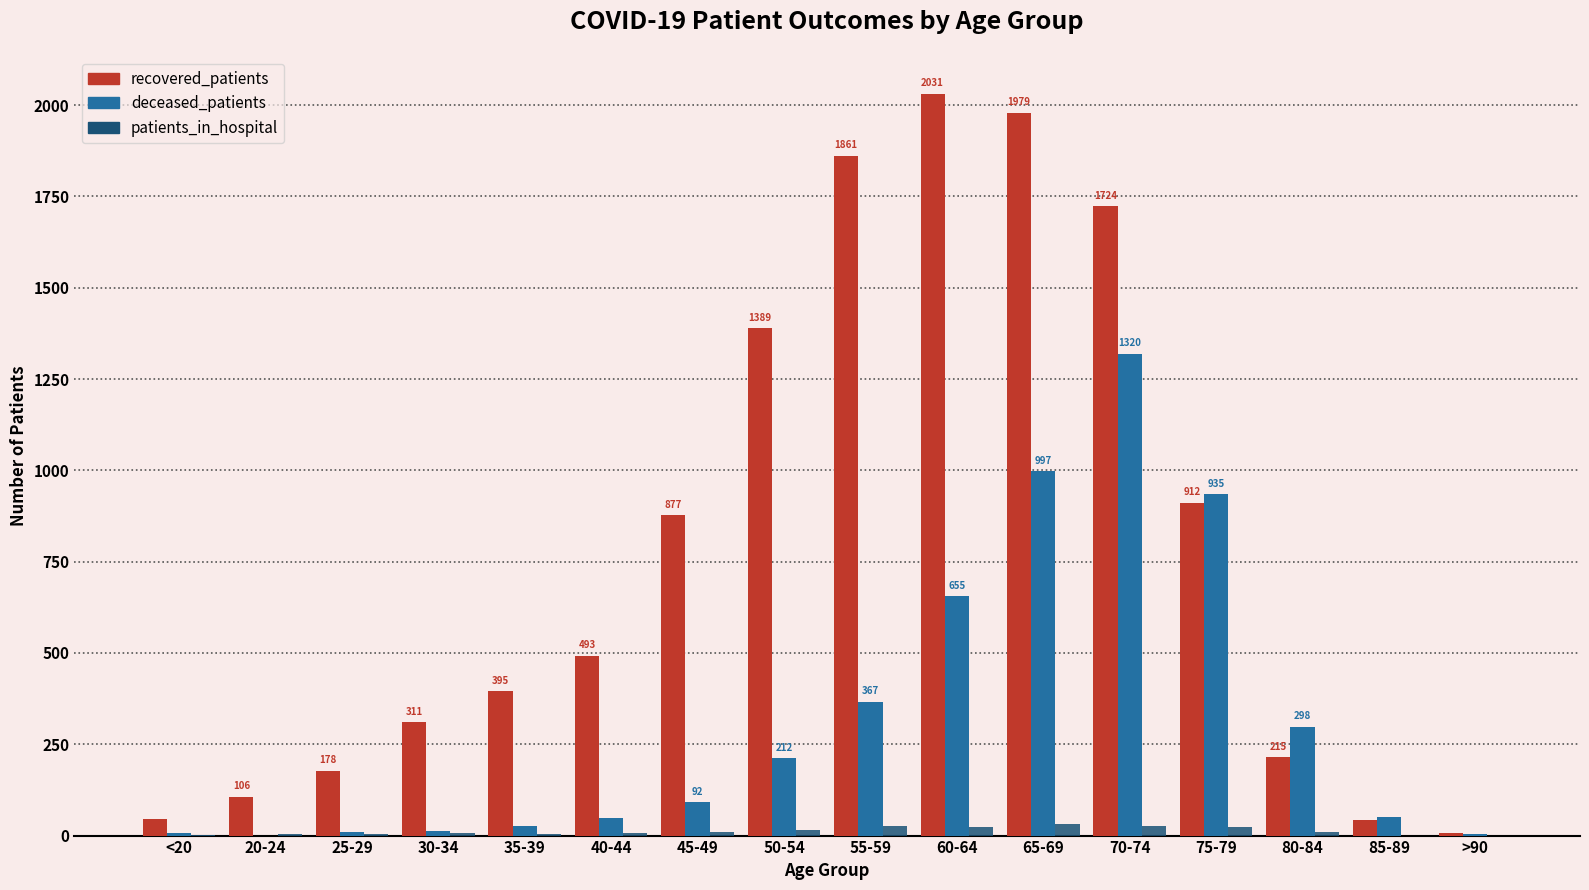

Count the number of categories in the chart.

16